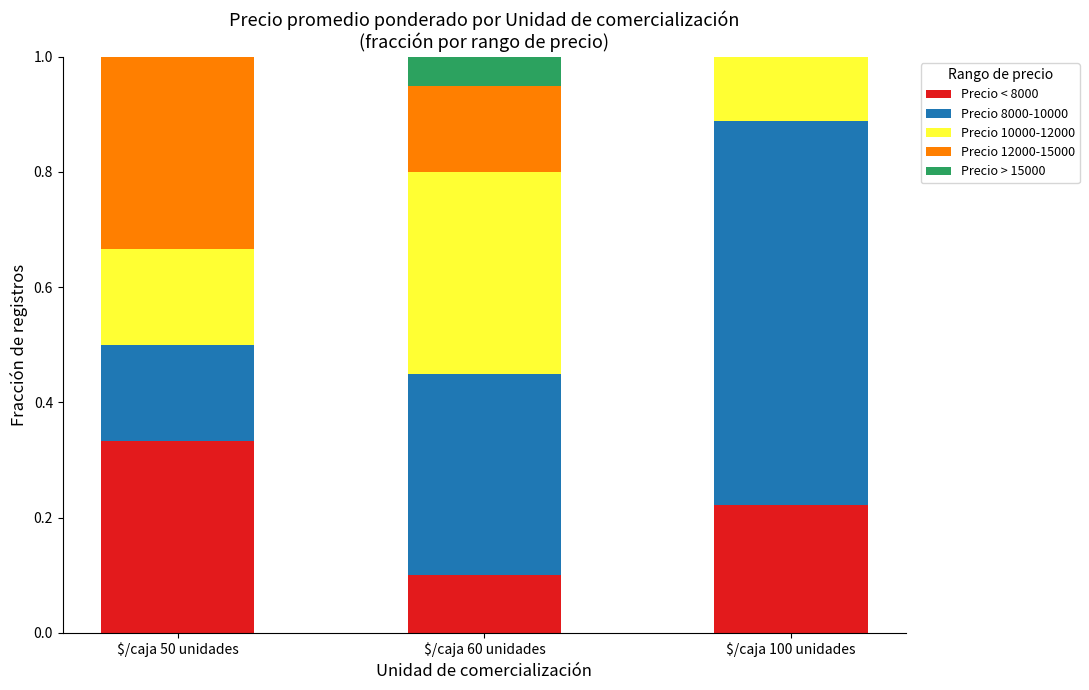

The value of Precio < 8000 at $/caja 100 unidades is 0.1. True or false?

False